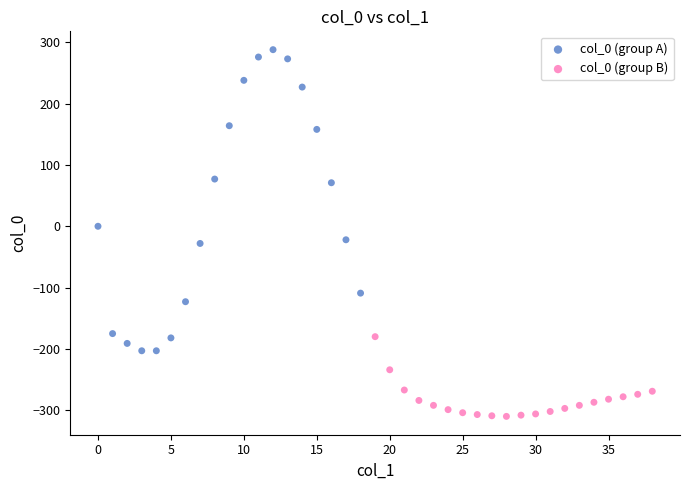

Which series has the widest spread of Y values?

col_0 (group A)